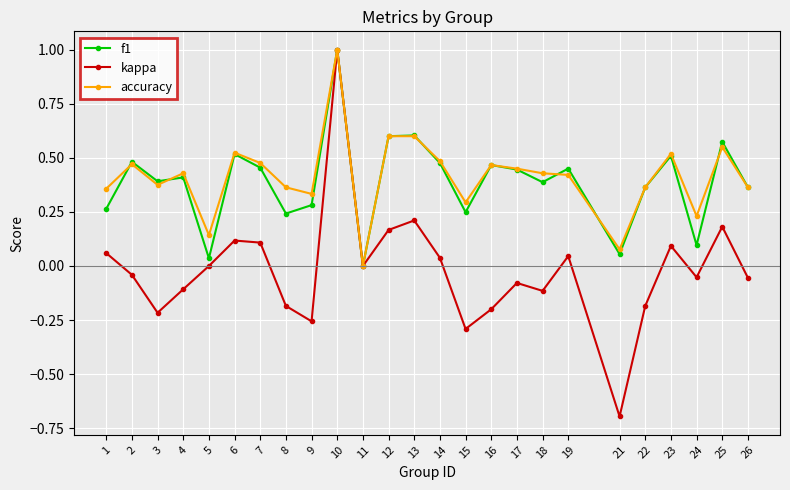

Which series changed the most between 9 and 14?

kappa